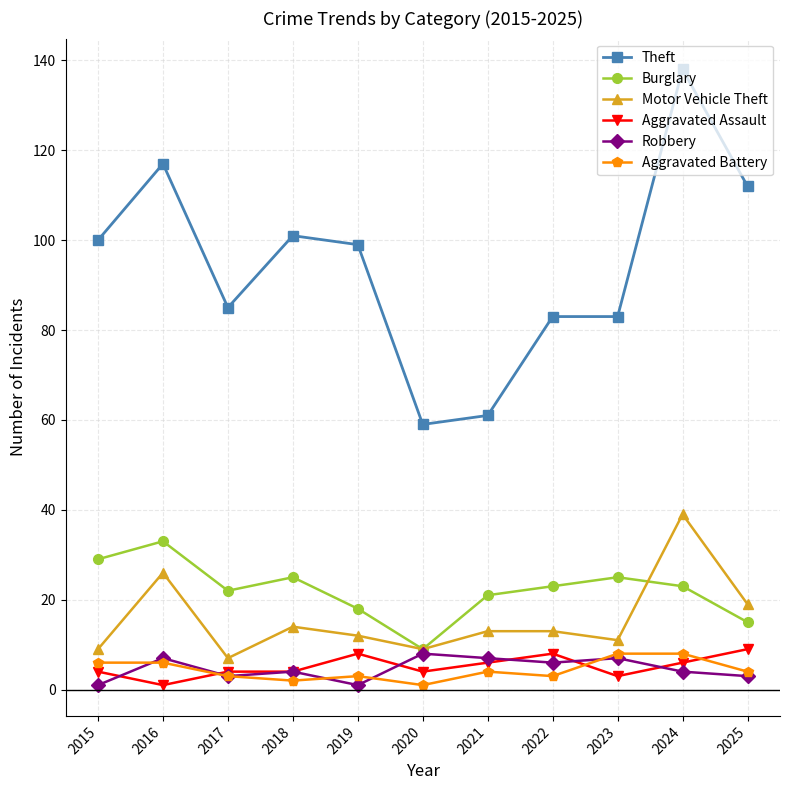

True or false: Theft and Burglary intersect in this chart.

False